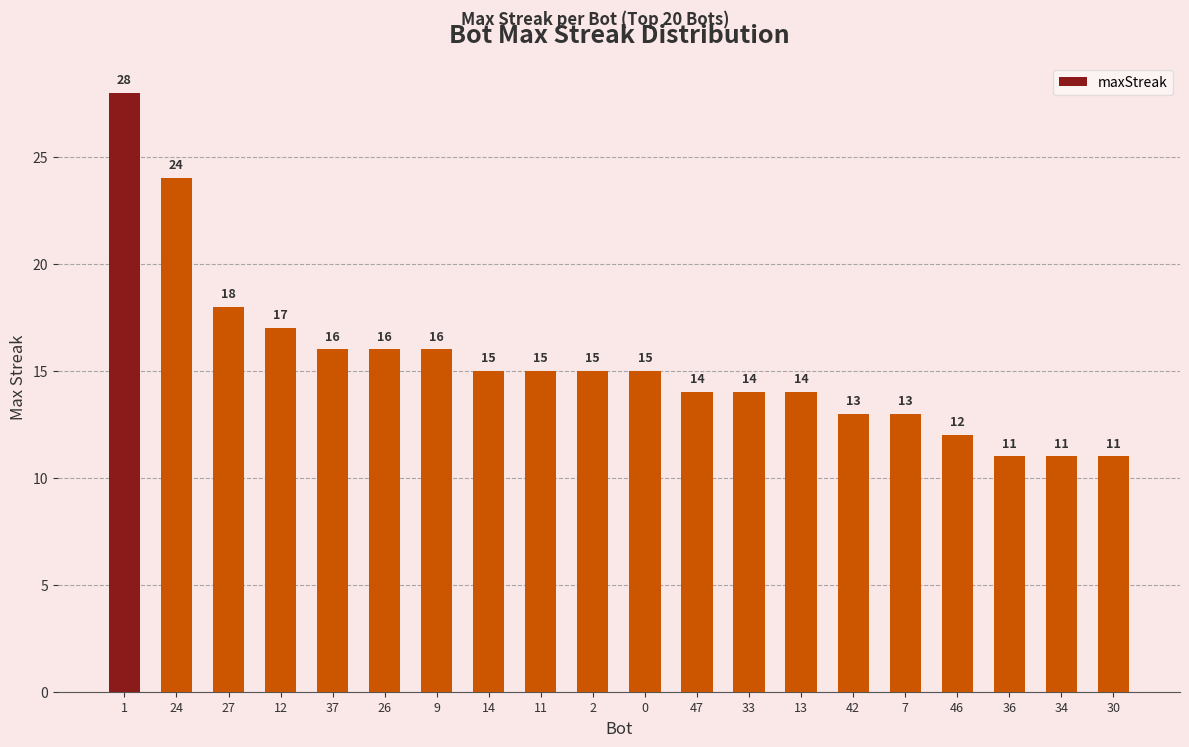

How many series are shown in this chart?

1